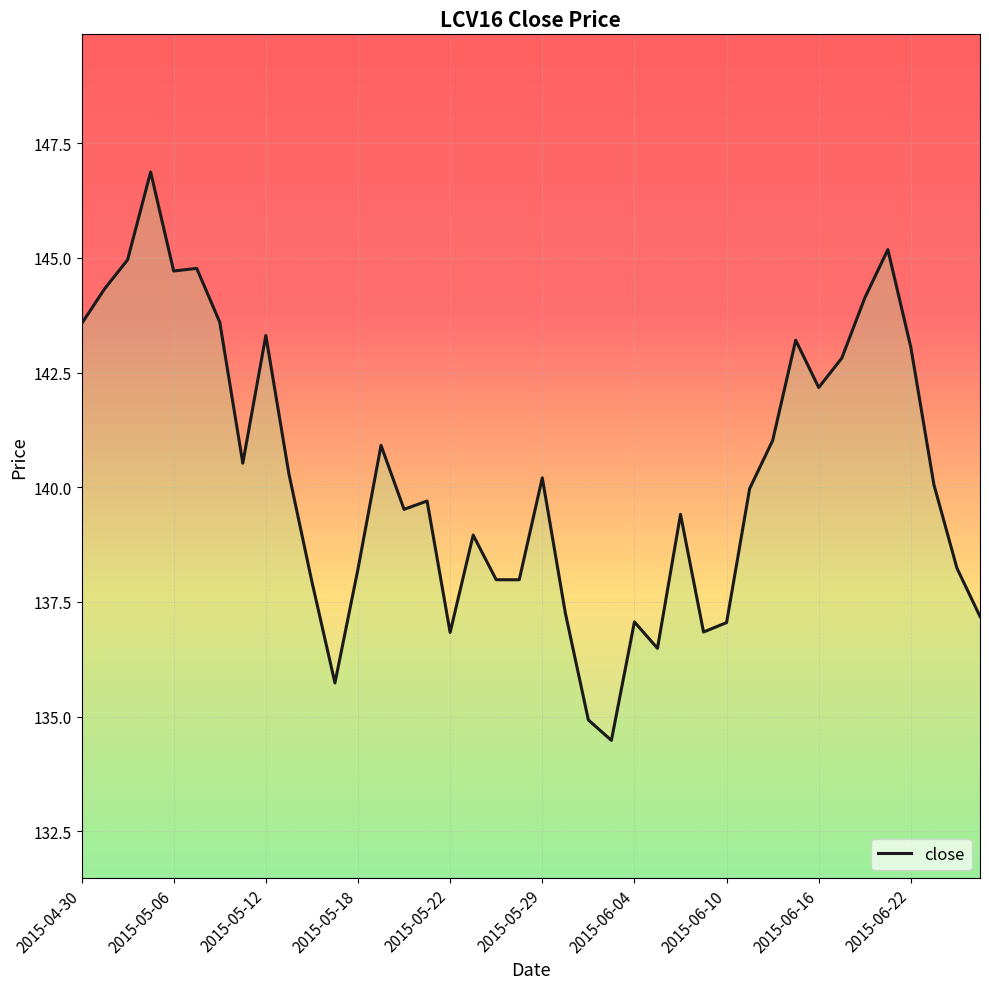

What is the smallest value displayed?

134.5